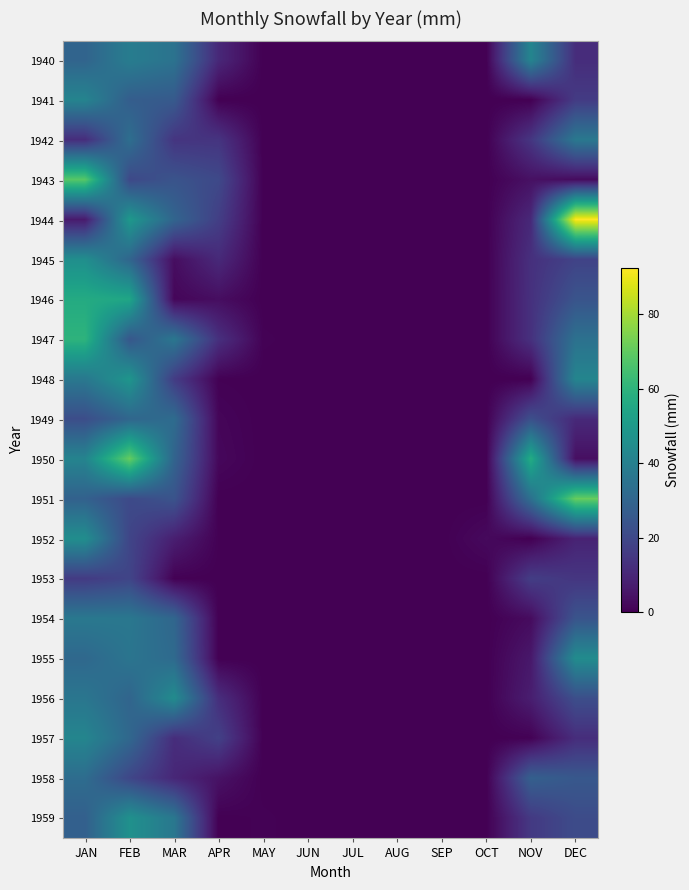

Rank the series by their maximum value, from lowest to highest.

1953, 1949, 1958, 1942, 1954, 1941, 1940, 1957, 1956, 1955, 1952, 1945, 1959, 1948, 1946, 1947, 1943, 1950, 1951, 1944